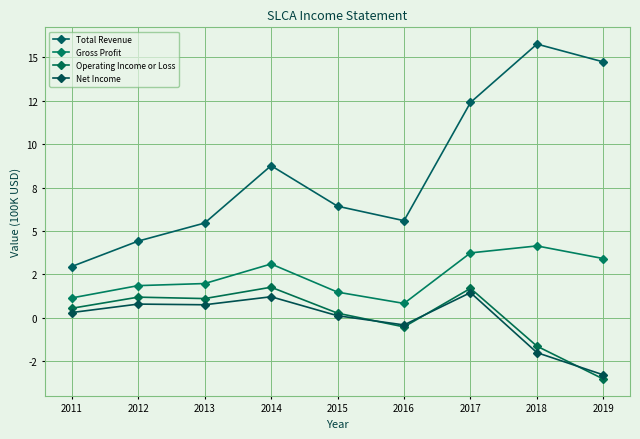

How many values in the Total Revenue series are below 6?

4